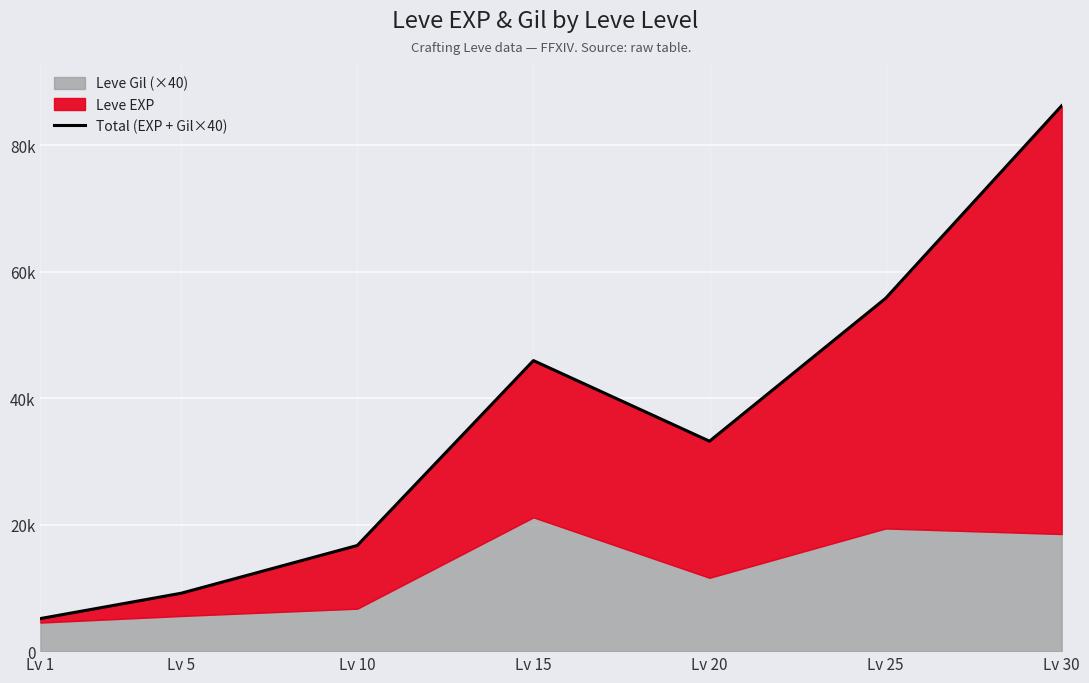

True or false: there are more than 2 points higher than both neighbors.

False